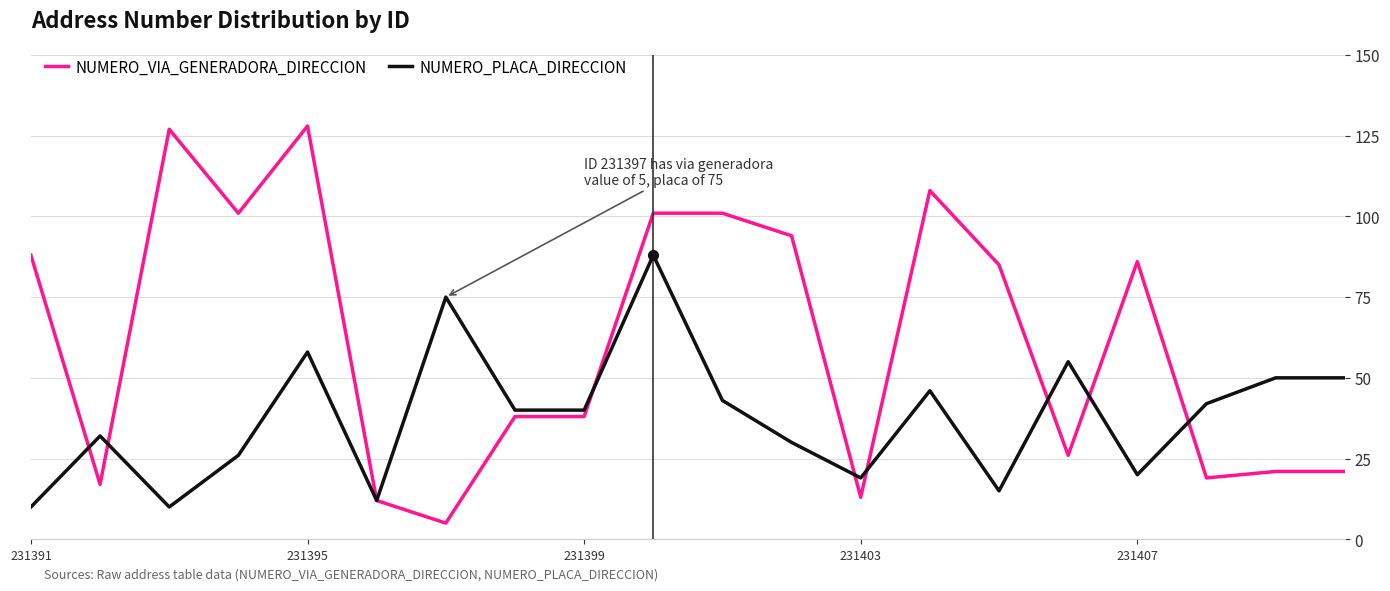

Which series has the widest spread of values?

NUMERO_VIA_GENERADORA_DIRECCION